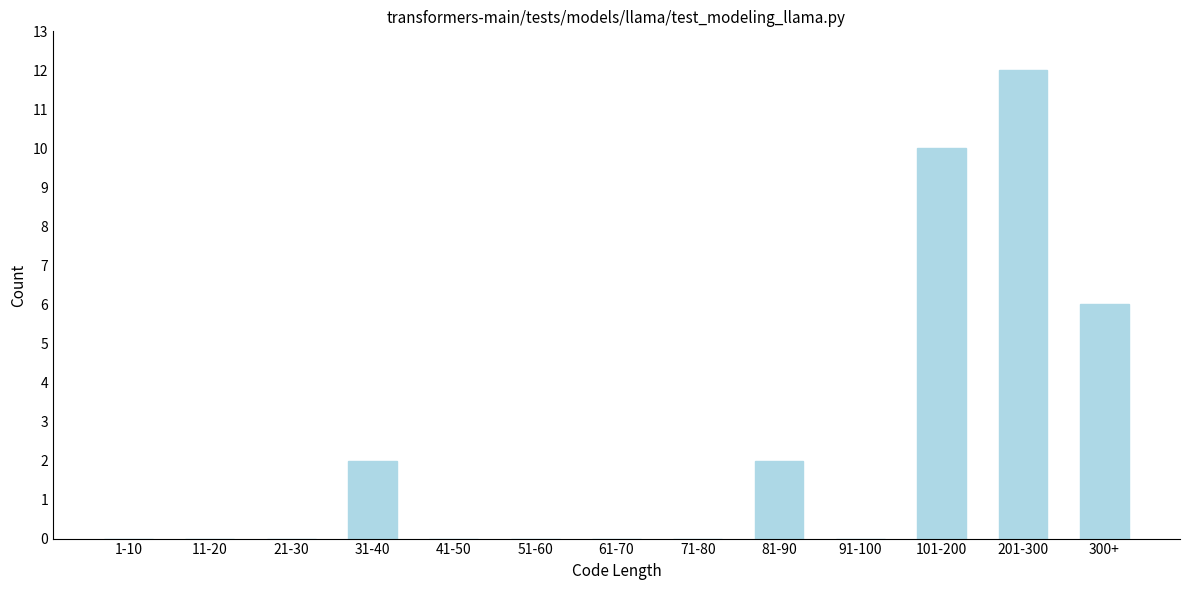

Reading left to right, transcribe all the data shown in this chart.

1-10=0	11-20=0	21-30=0	31-40=2	41-50=0	51-60=0	61-70=0	71-80=0	81-90=2	91-100=0	101-200=10	201-300=12	300+=6